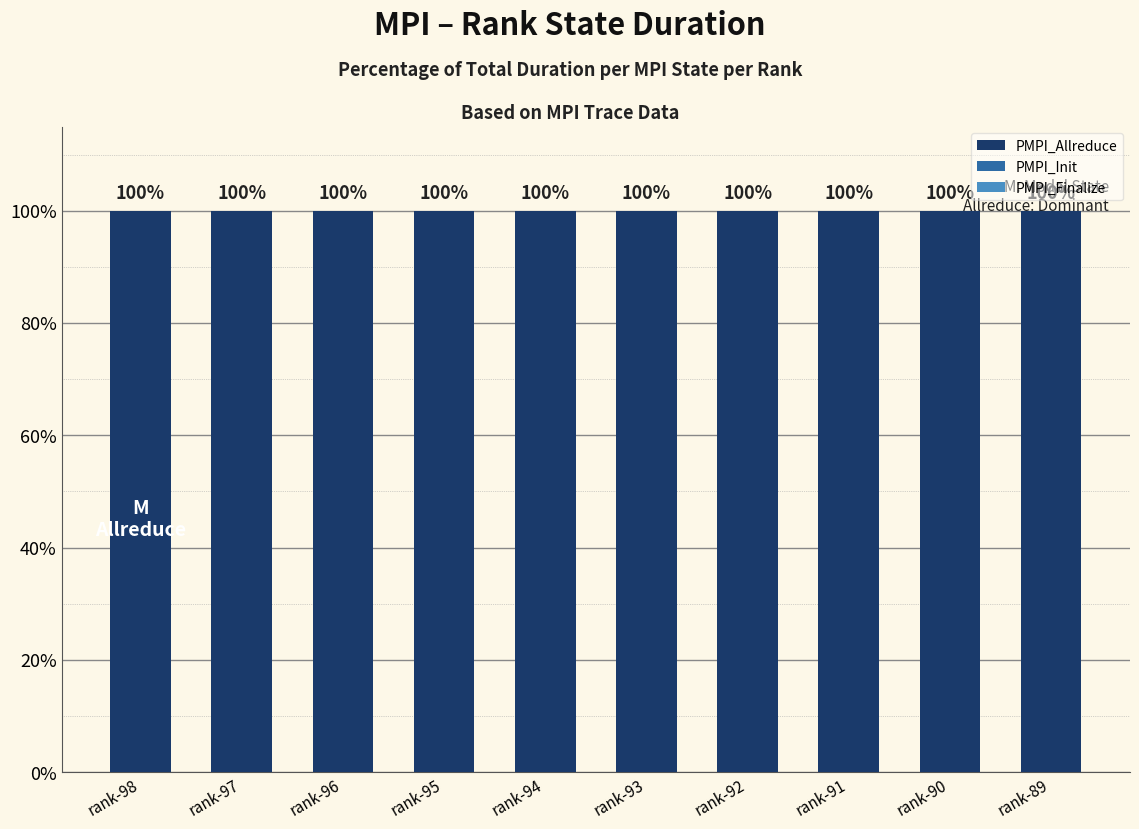

Which series has the largest total across all categories?

PMPI_Allreduce